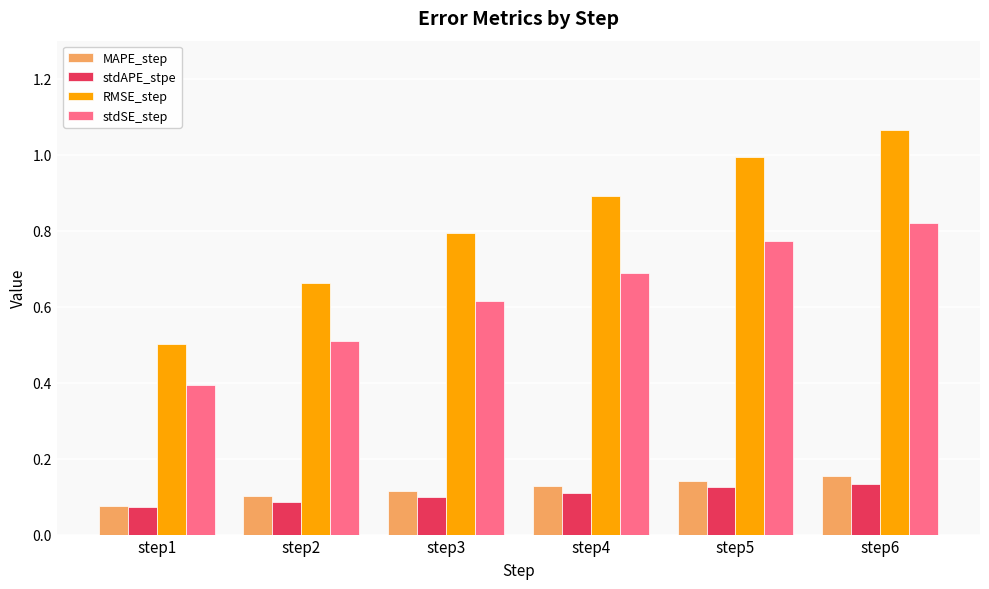

At which label is stdSE_step closest to 0?

step1